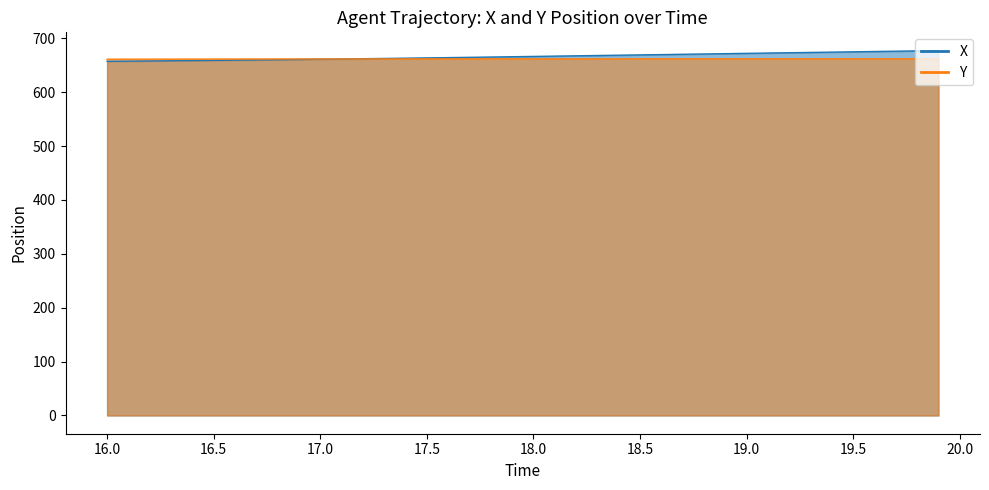

What is the difference between the second highest and second lowest values in the Y series?

0.6